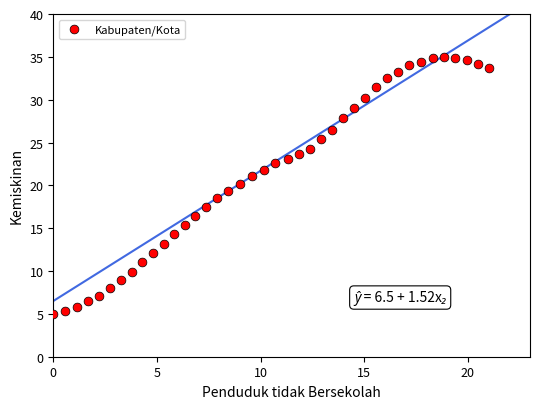

What is the range of X values (max minus min)?

21.0